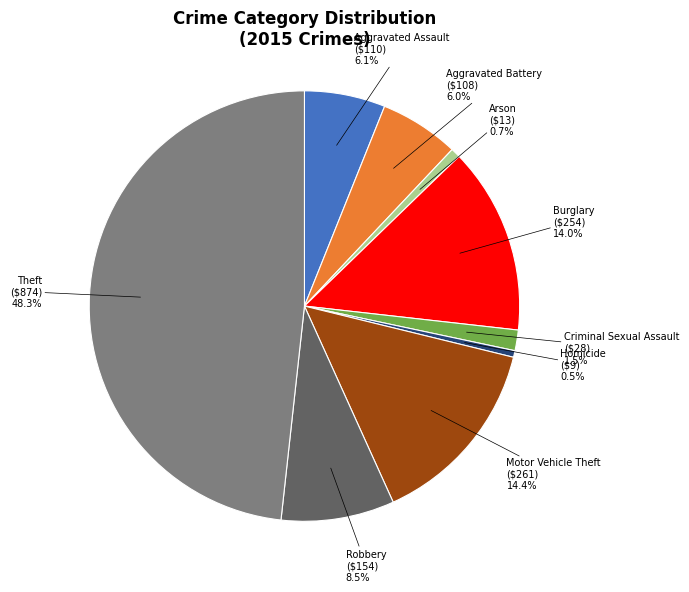

How many segments does this pie chart have?

9